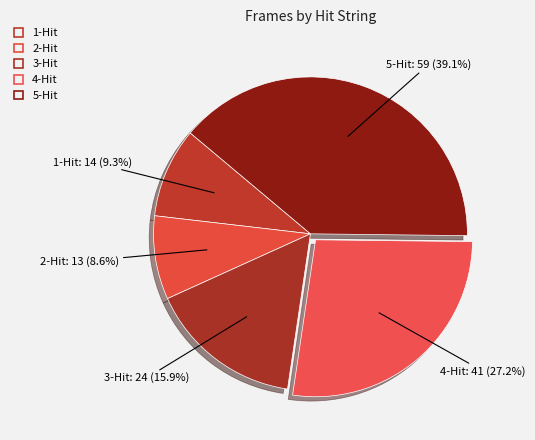

How many segments does this pie chart have?

5